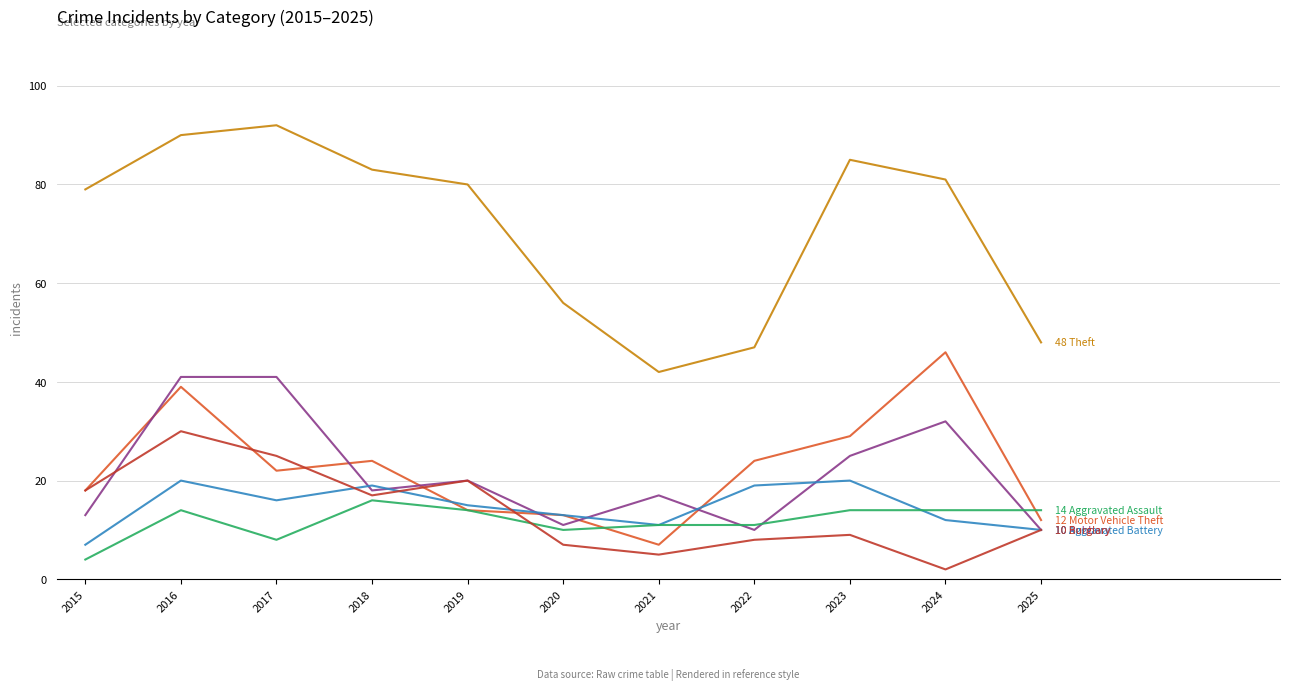

What is the total value across all series at 2016?

234